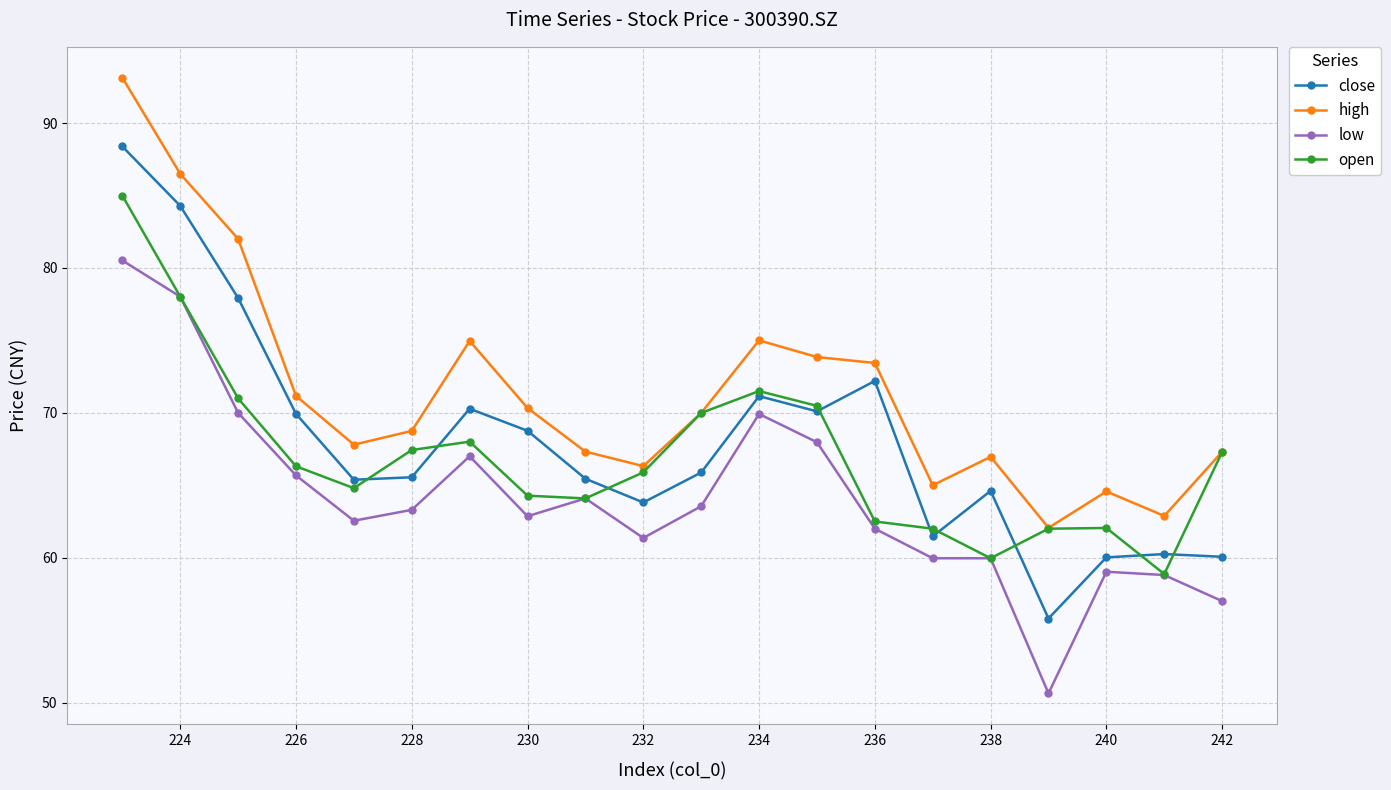

List the series in order of their peak value, lowest first.

low, open, close, high